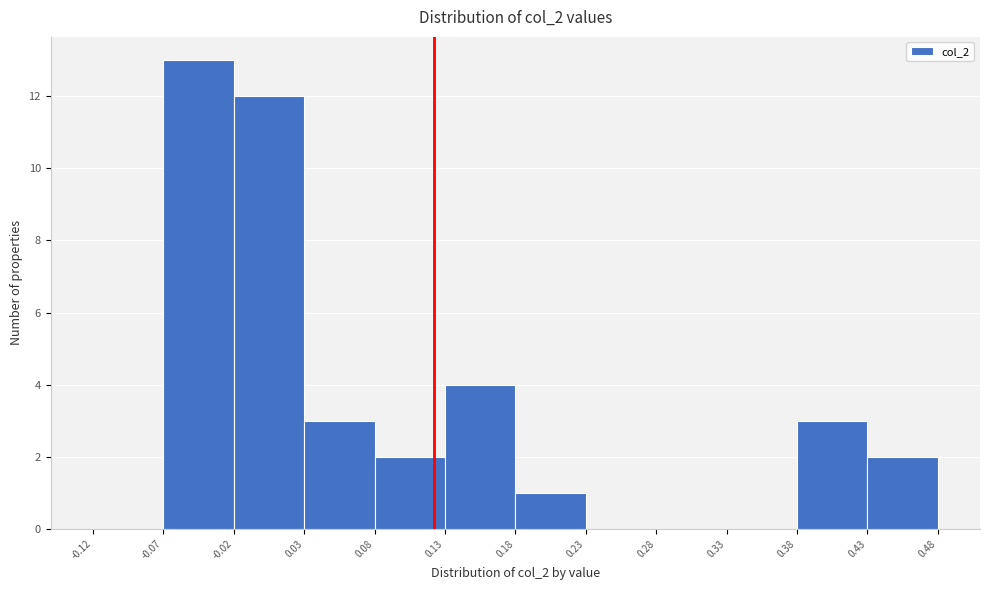

What is the height of the bar covering 0.43 to 0.48 on the x-axis? The values are not printed on the chart, so give them approximately, as read against the axis.

2